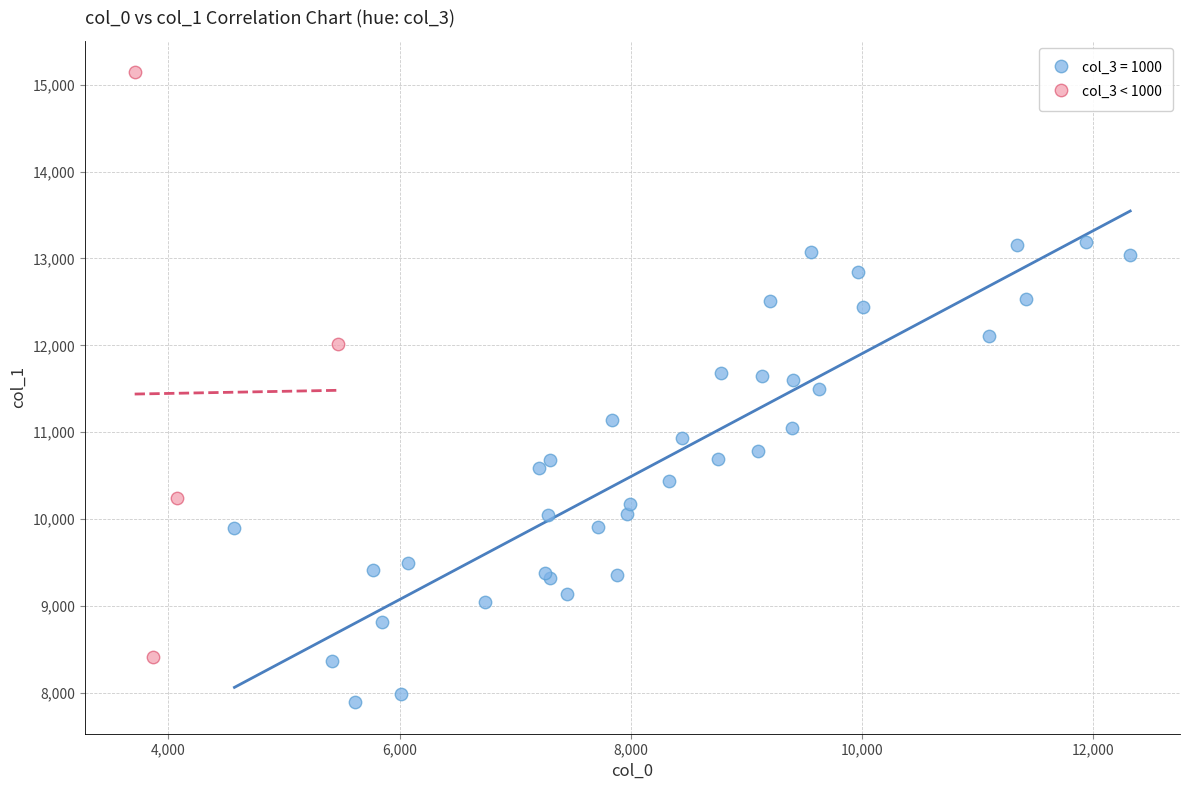

Which series contains the highest Y value?

col_3 < 1000